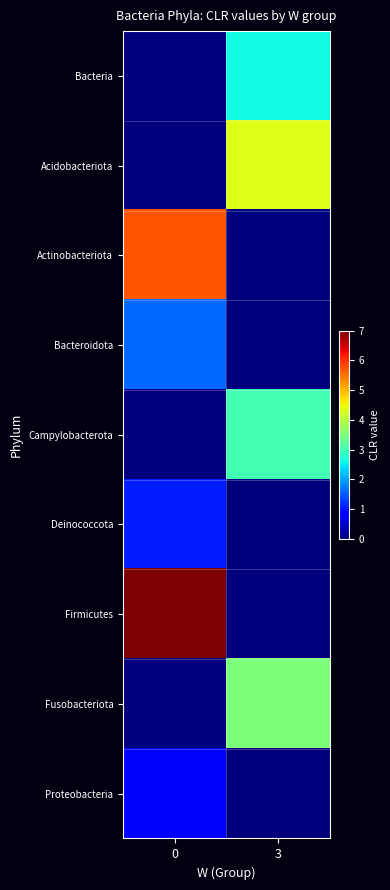

Between 0 and 3, which series saw the biggest shift?

Firmicutes